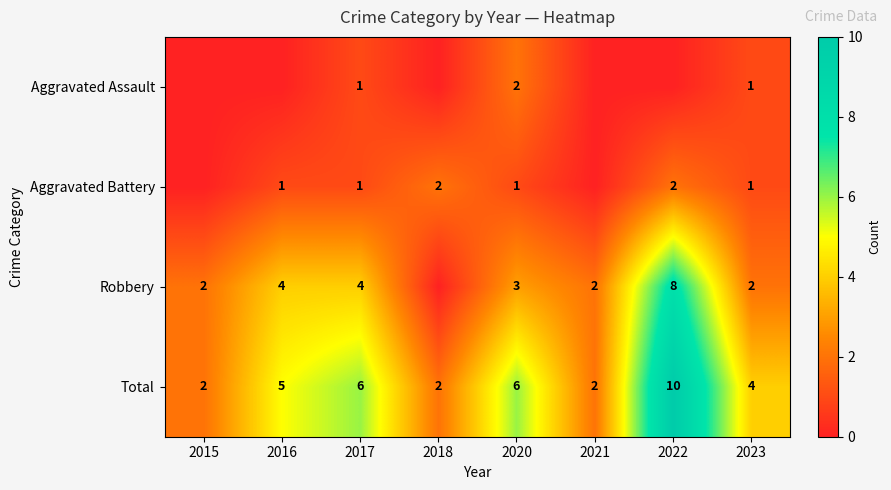

What value does the Total series have at 2023?

4